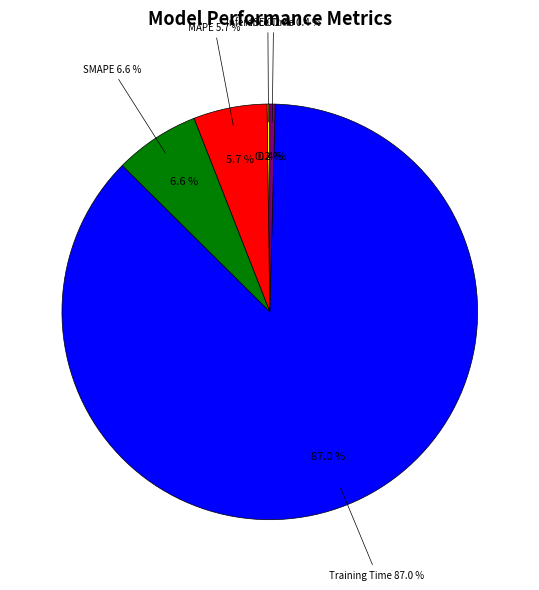

Combined, do SMAPE and Training Time account for over 50%?

Yes